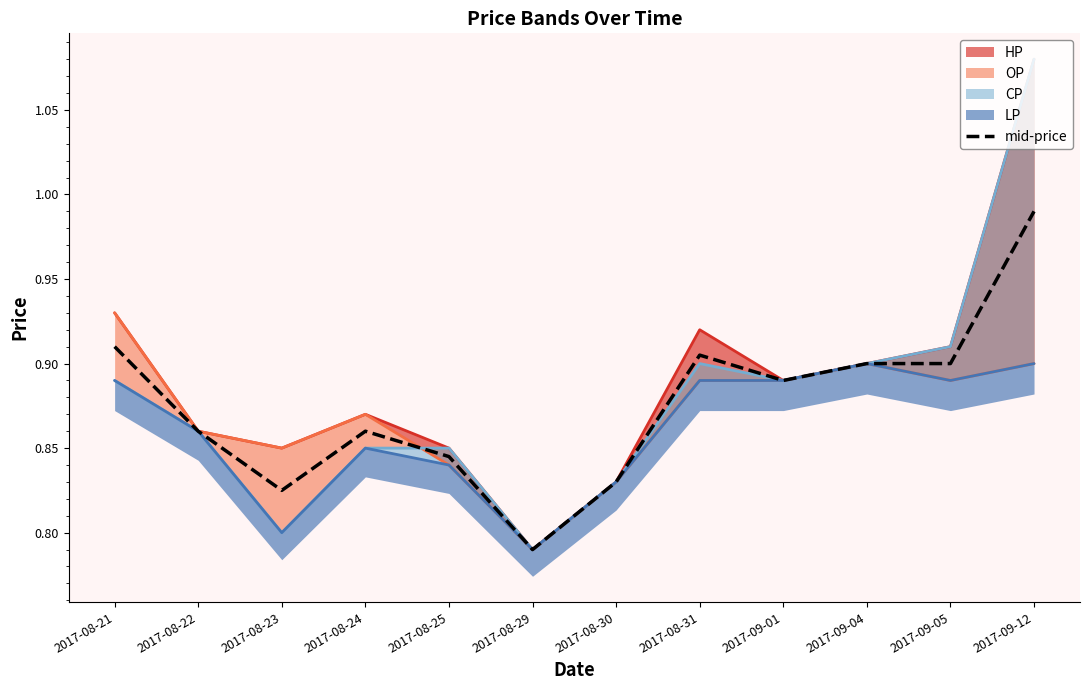

Where is the data nearest to the value 0?

2017-08-29